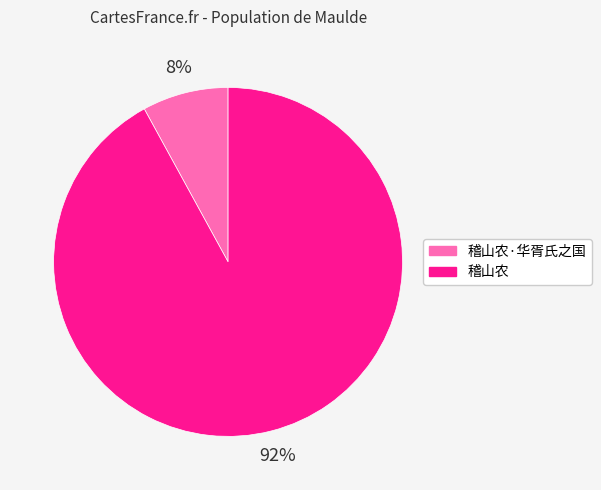

To the nearest percent, what is the difference between the largest and smallest slice percentages?

84%